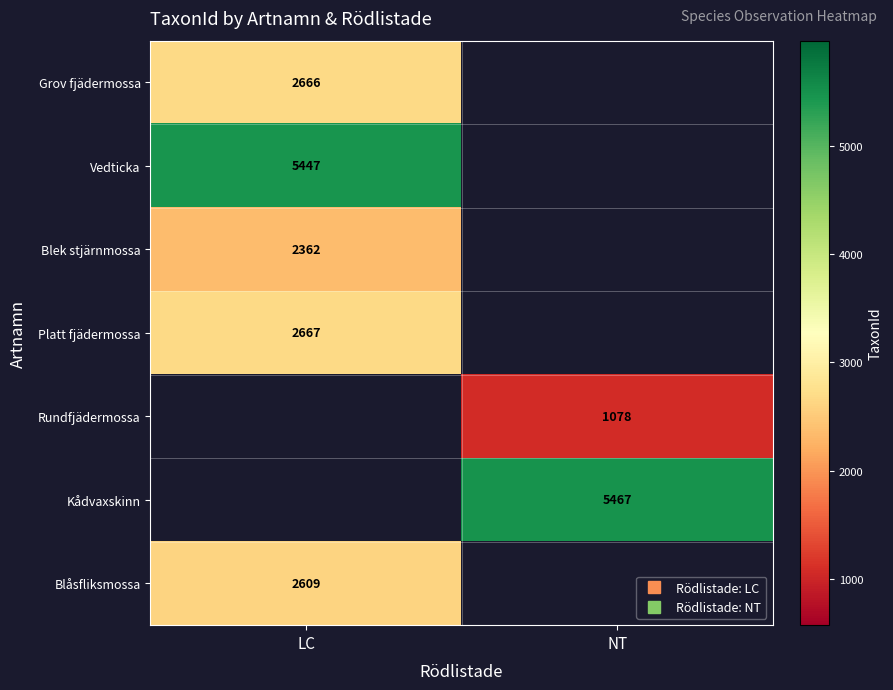

Is it true that Blåsfliksmossa equals 2609.0 at LC?

True